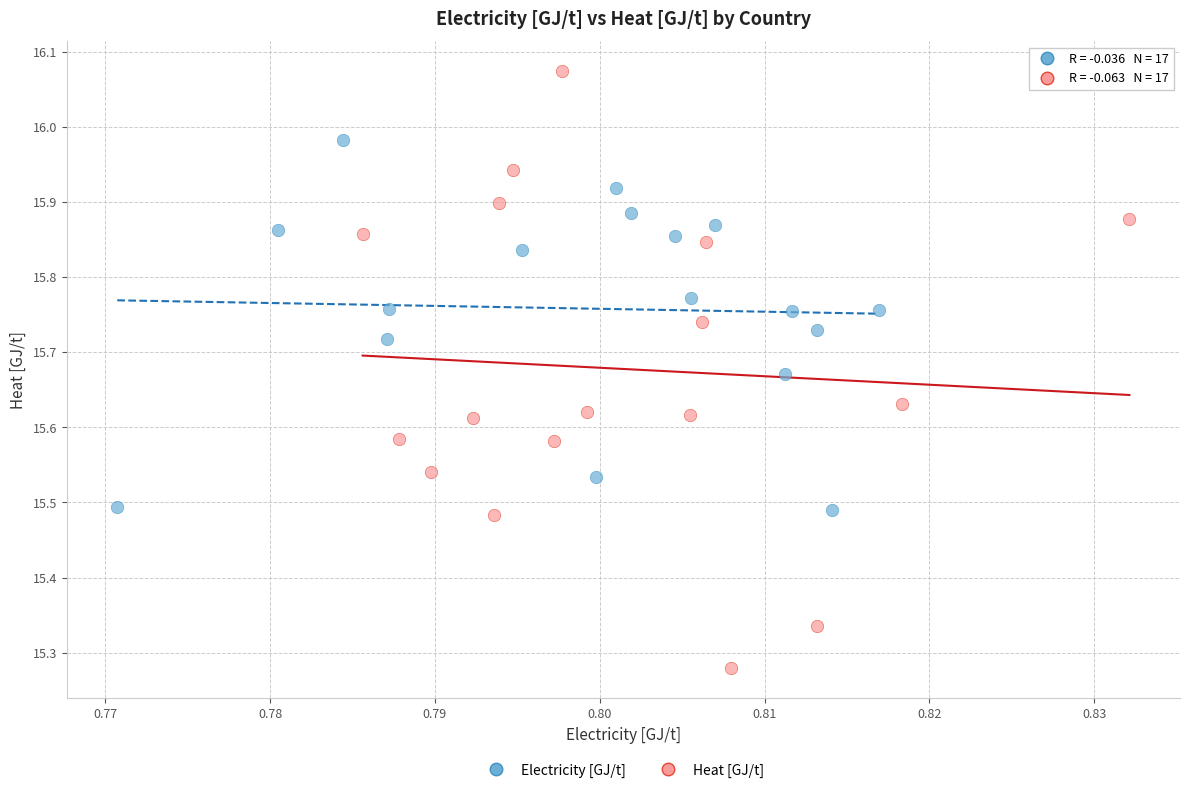

Which series has the widest spread of Y values?

Heat [GJ/t]